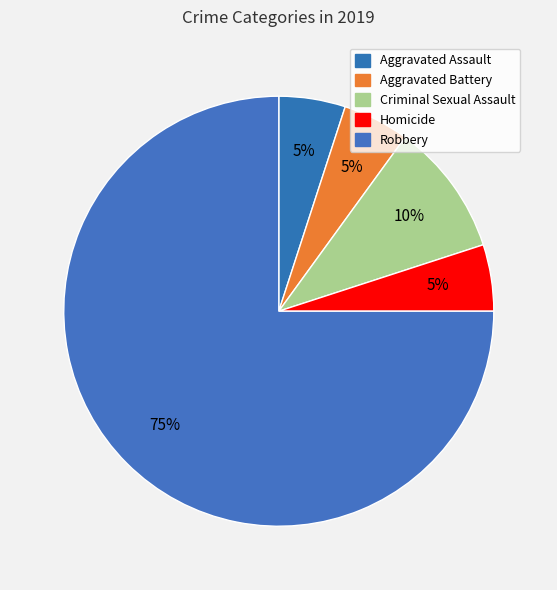

Between Robbery and Criminal Sexual Assault, which is larger?

Robbery